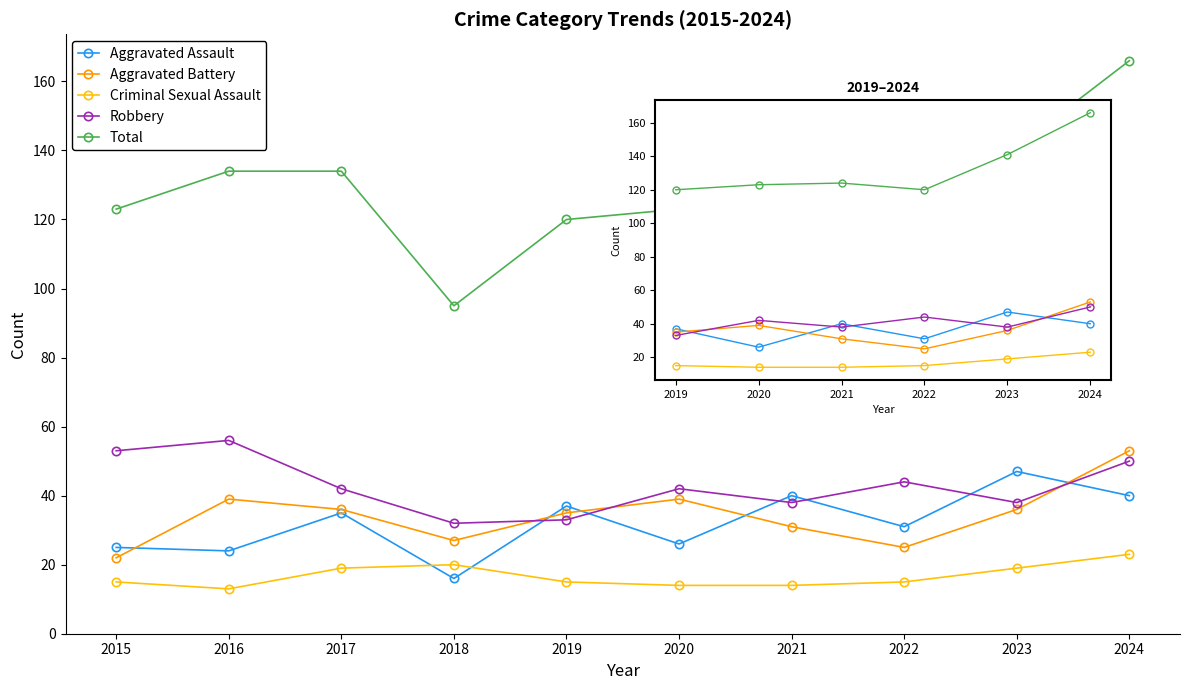

At which category does Total reach its first local peak?

2021